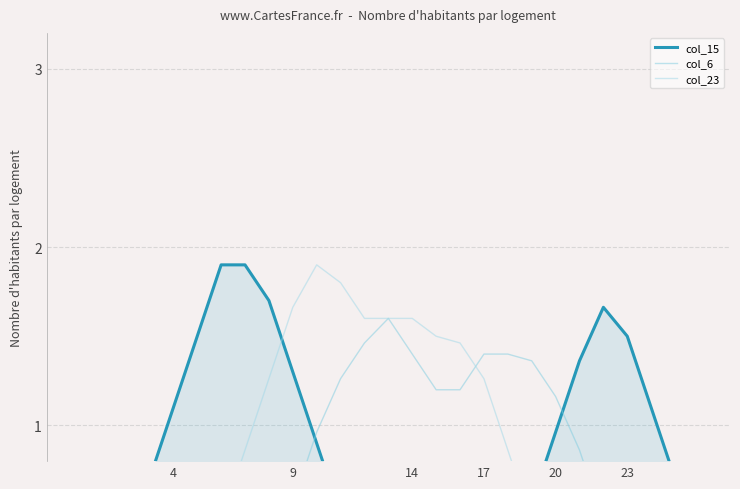

Which category has the highest value in the col_23 series?

10